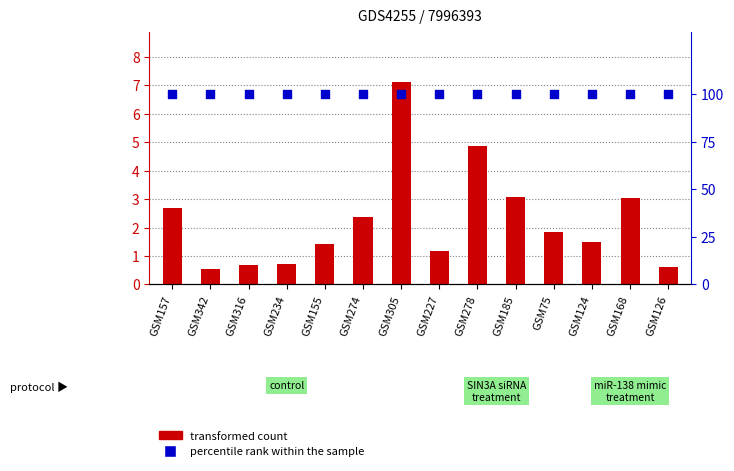

At how many categories does at least one series exceed 68?

14